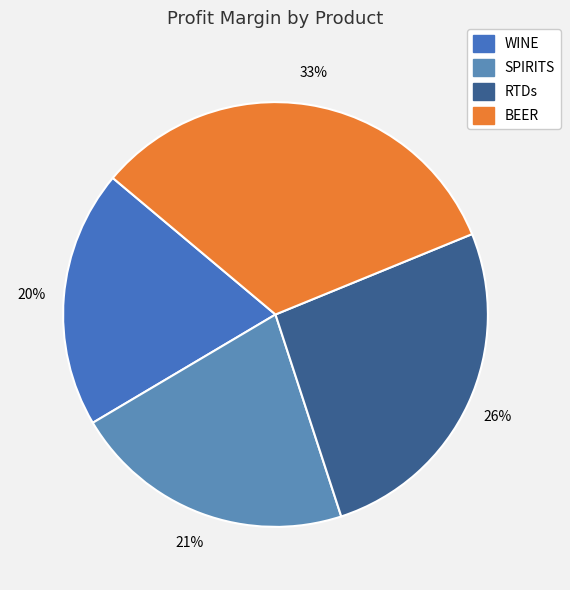

Is it true that WINE is 11% of the pie?

False